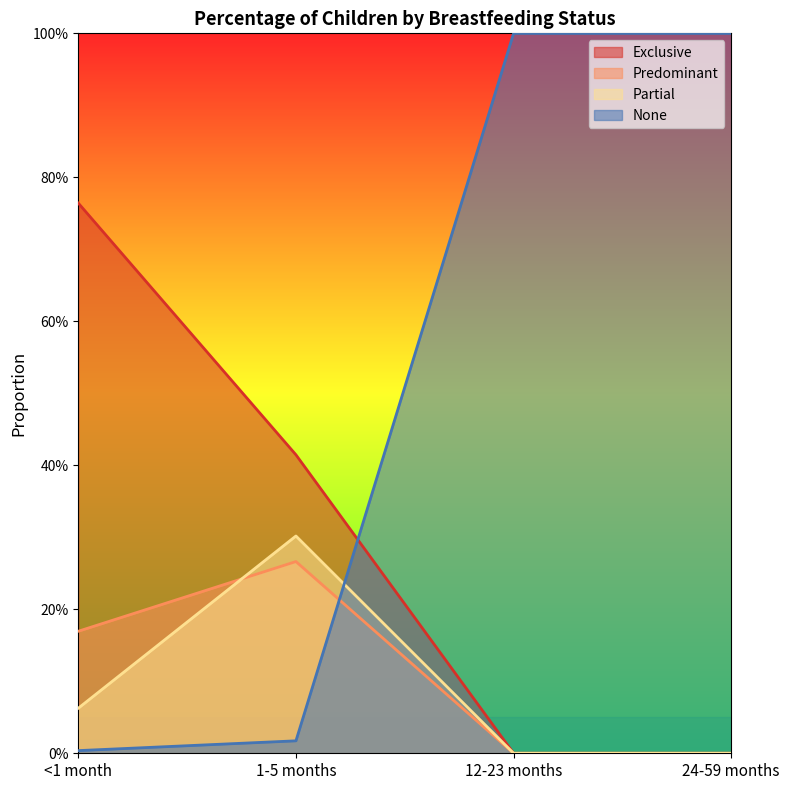

How many Predominant values are between 0 and 1?

4